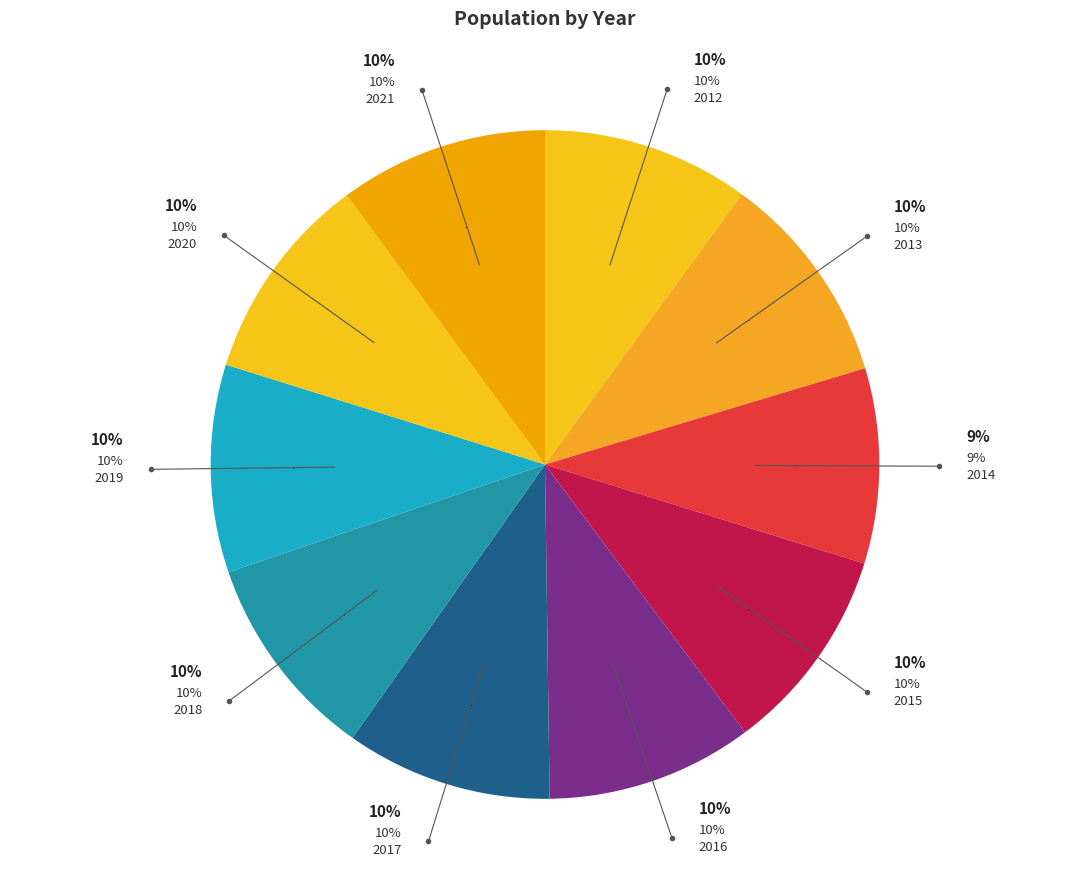

To the nearest percent, what is the difference between the largest and smallest slice percentages?

1%